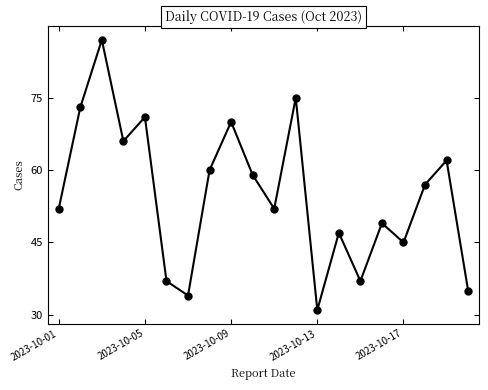

What is the value of the 12th point from the left?

75